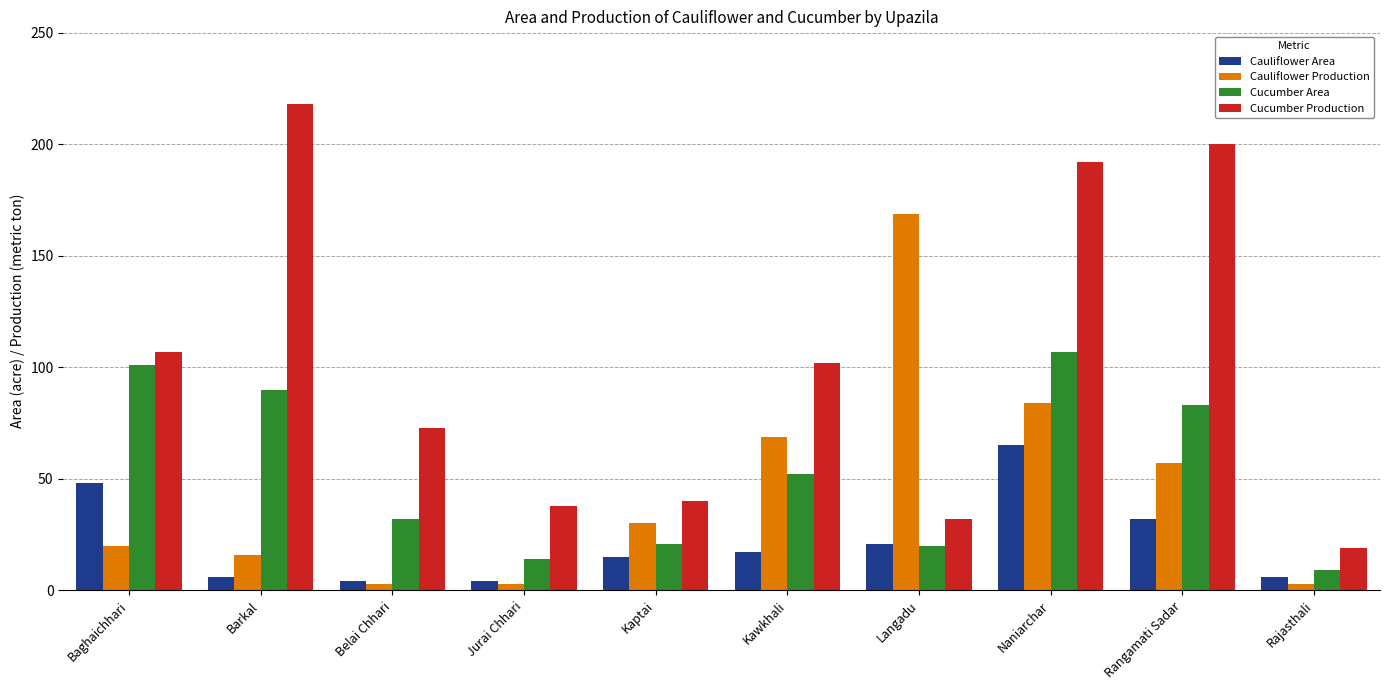

At how many categories does at least one series exceed 53?

7